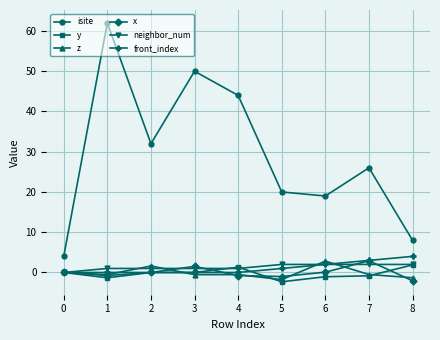

The value of front_index at 6 is 2.0. True or false?

True